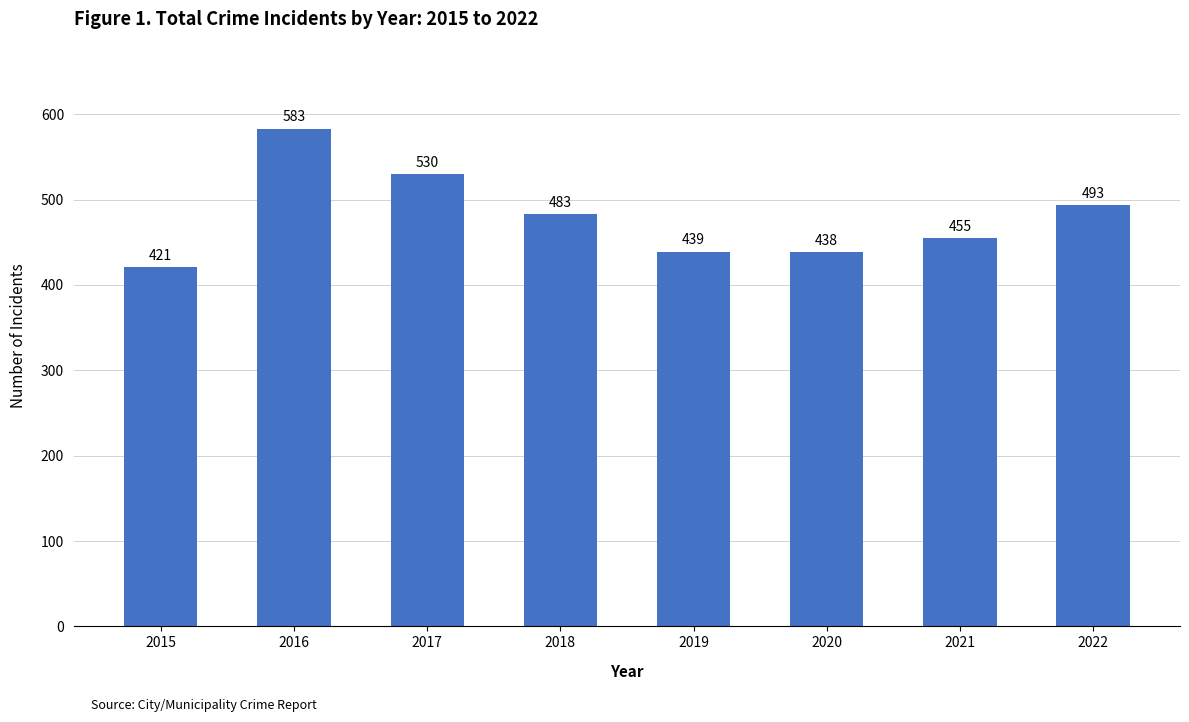

What is the difference between the values at 2018 and 2022?

10